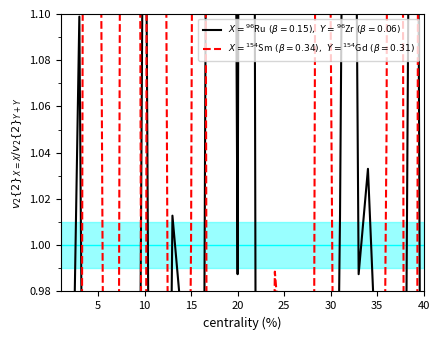

Count the number of data series in this chart.

2